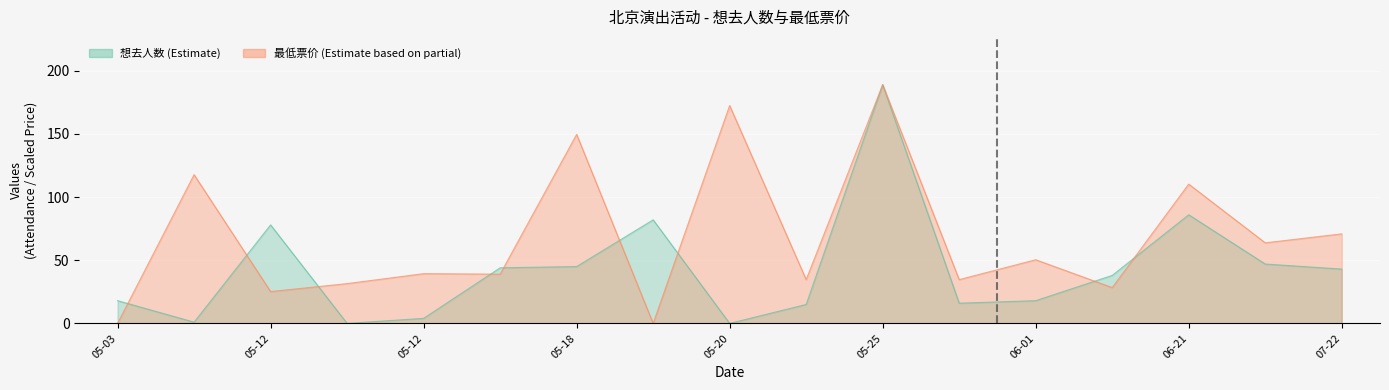

What is the difference between the maximum and minimum values in the 最低票价 (Estimate based on partial) series?

189.0